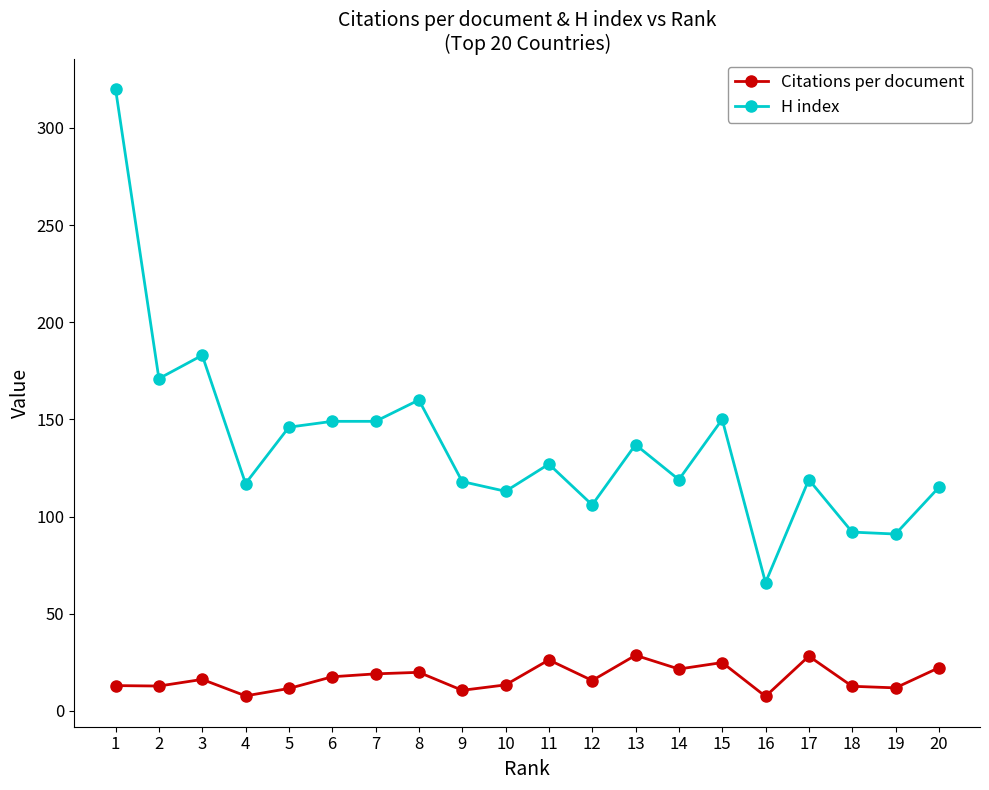

At which category does H index reach its first local valley?

2